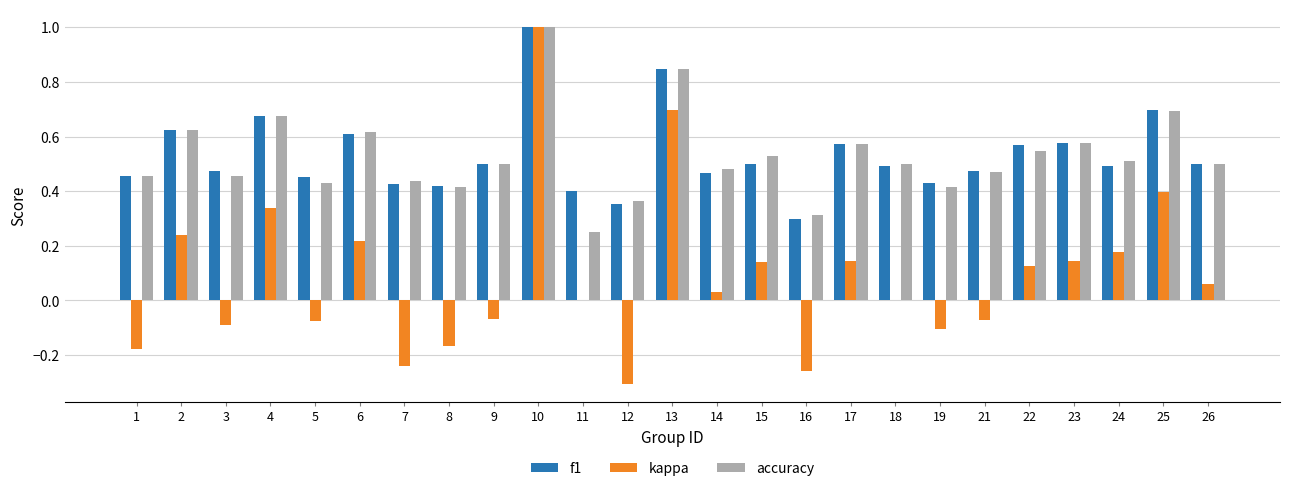

Count the f1 values in the range 0 to 1.

25